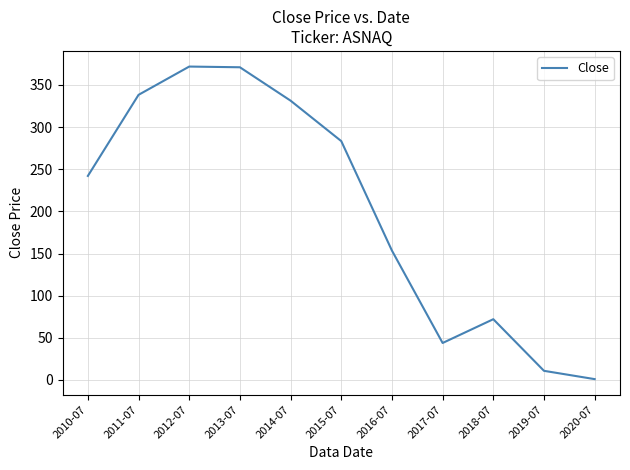

What is the maximum value shown in the chart?

371.9